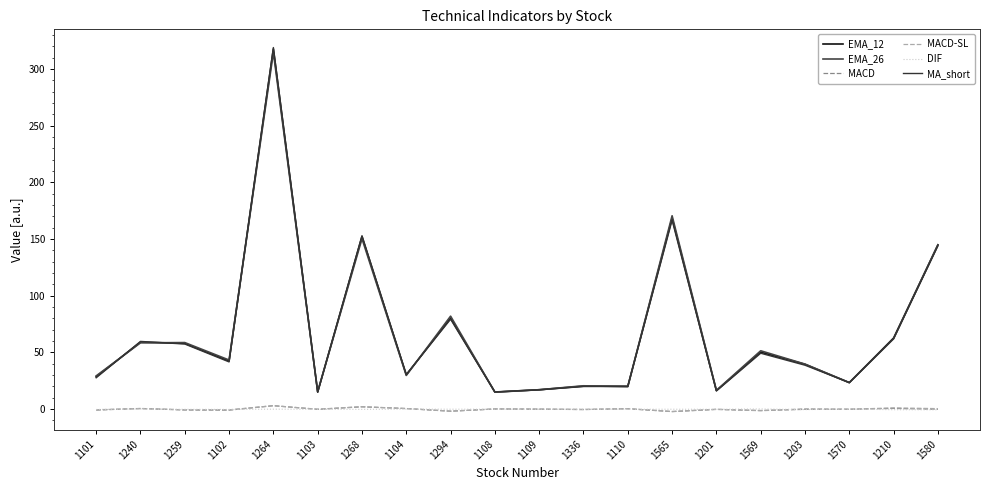

Does the chart display data point markers on the line(s)?

No